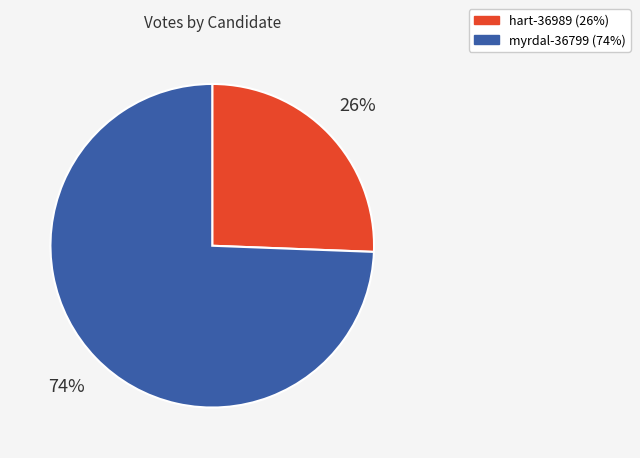

What is the largest slice in the pie chart?

myrdal-36799